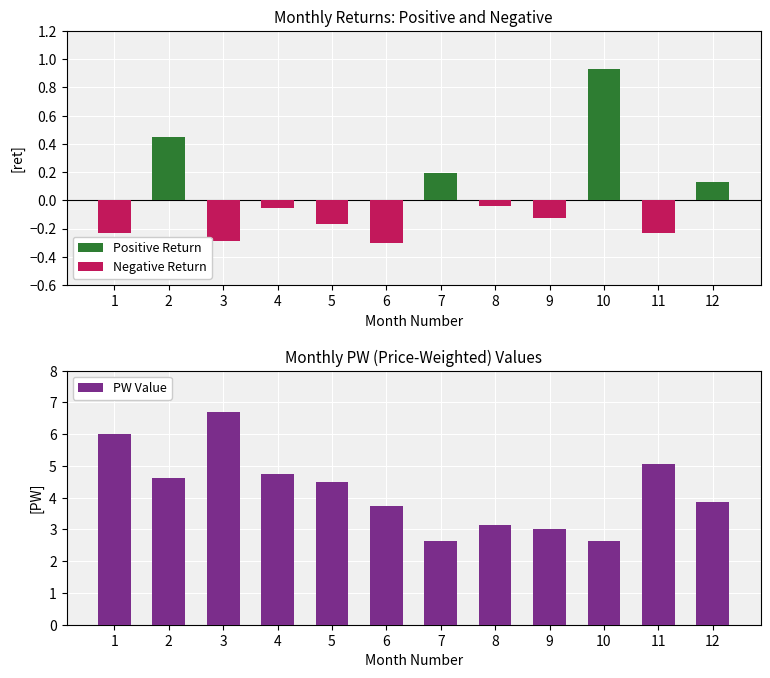

What is the difference between the maximum and minimum values in the PW Value series?

4.1